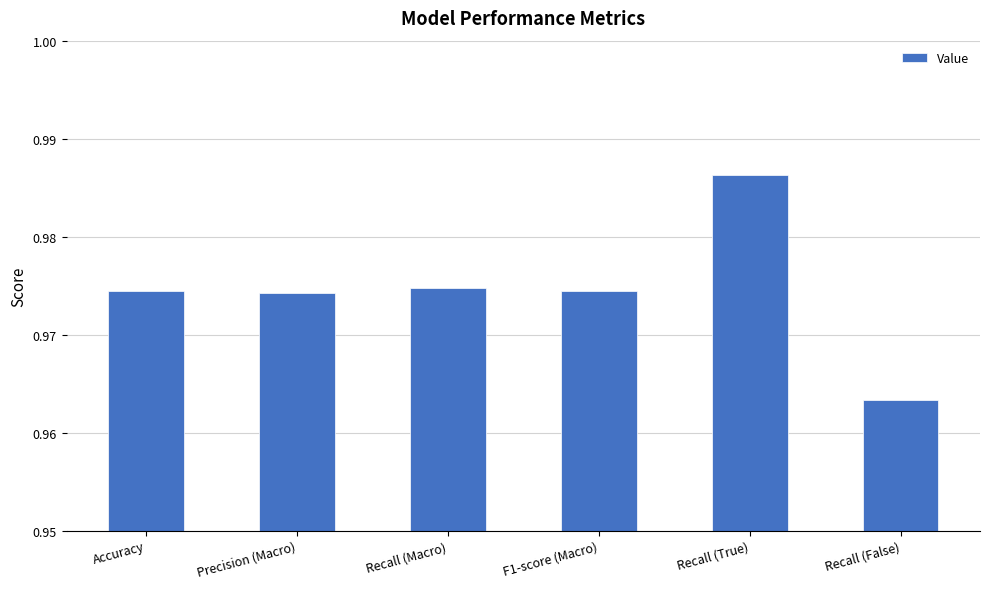

What is the label of the 1st bar from the right?

Recall (False)